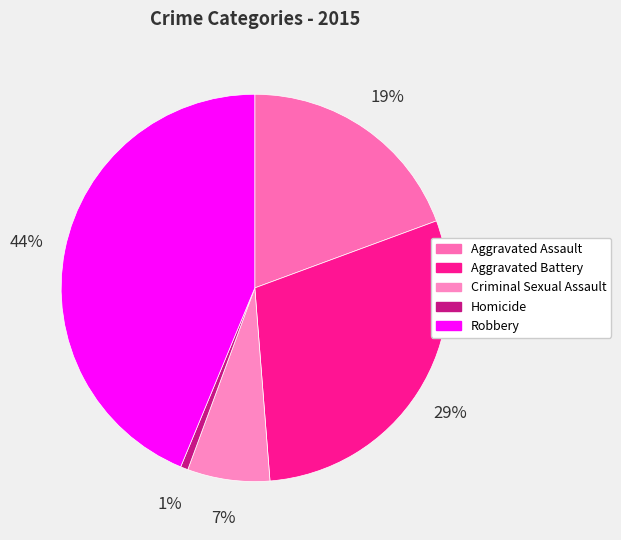

Does Robbery represent more than half of the total?

No